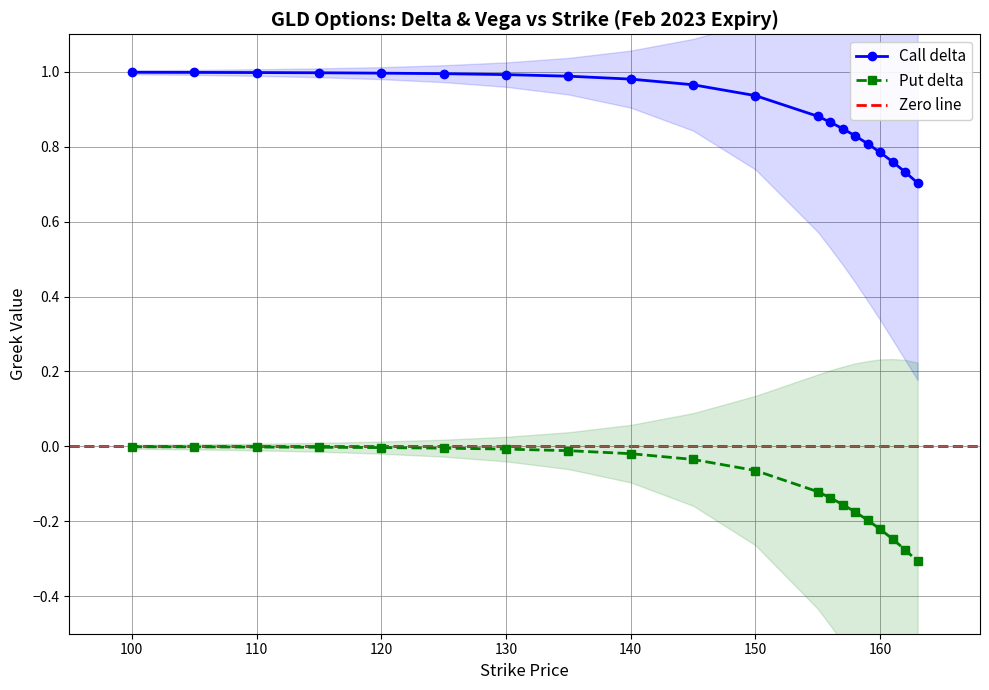

True or false: Call delta has a value of 1.6 at 100.

False